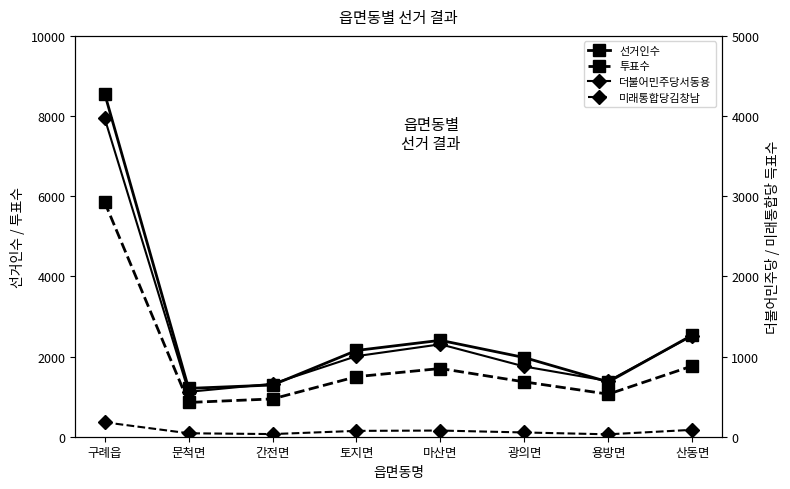

Reading left to right, list all the values displayed in this chart.

선거인수: 구례읍=8560	문척면=1206	간전면=1290	토지면=2152	마산면=2405	광의면=1975	용방면=1367	산동면=2534
투표수: 구례읍=5852	문척면=855	간전면=943	토지면=1498	마산면=1702	광의면=1368	용방면=1062	산동면=1765
더불어민주당서동용: 구례읍=3972	문척면=560	간전면=660	토지면=1005	마산면=1153	광의면=876	용방면=695	산동면=1259
미래통합당김창남: 구례읍=180	문척면=43	간전면=33	토지면=73	마산면=77	광의면=53	용방면=30	산동면=86